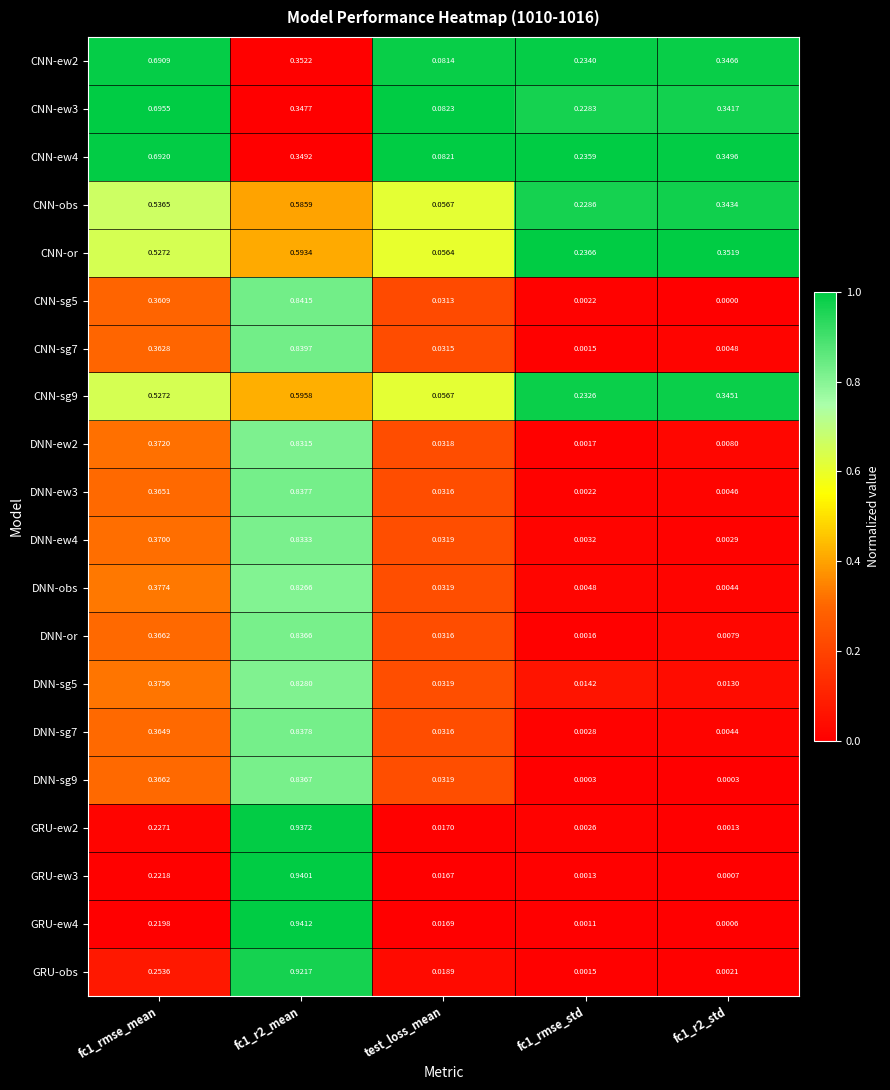

Is the value of CNN-or at test_loss_mean greater than the value of CNN-obs at fc1_rmse_std?

No